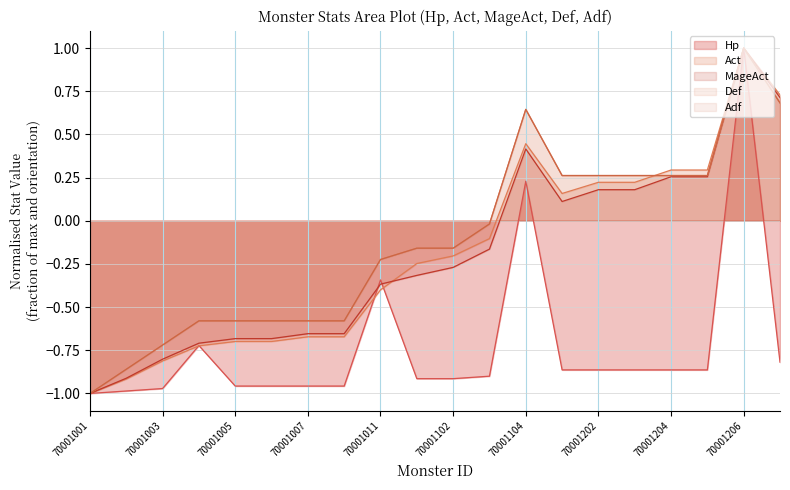

What is the total value across all series at 70001104?

2.4